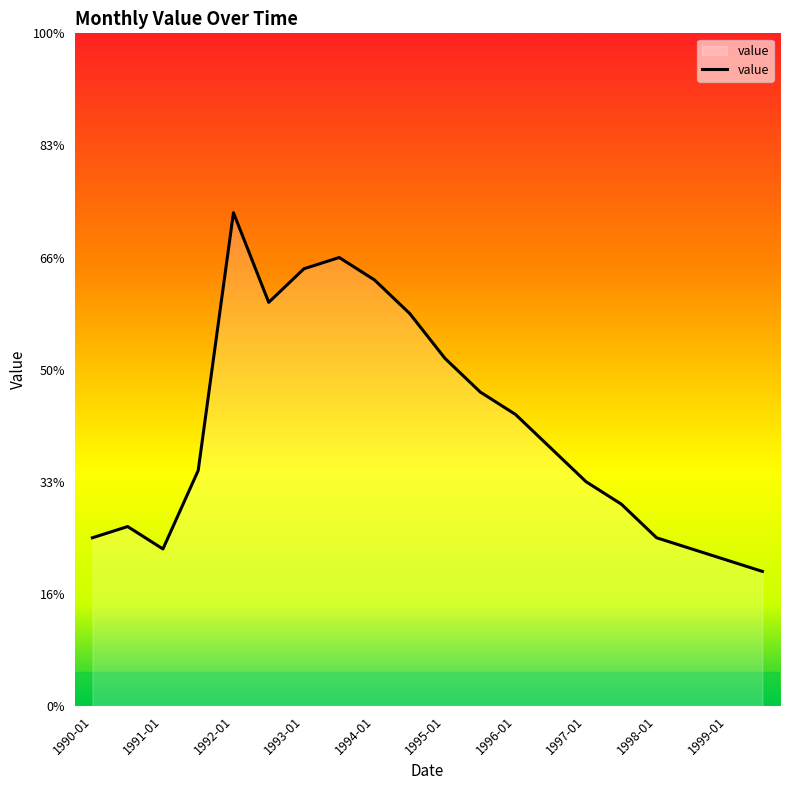

What is the difference between the second highest and minimum values?

2.8